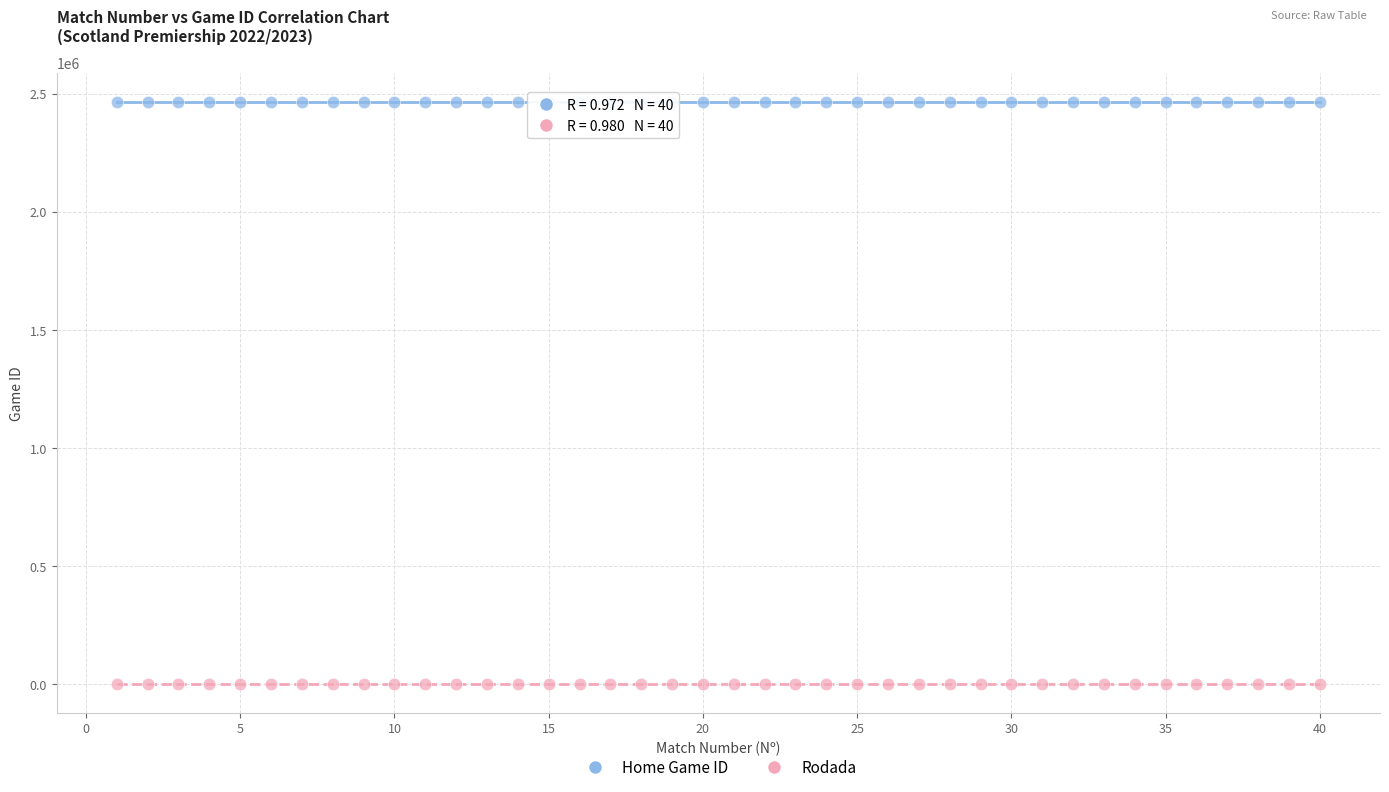

Which series reaches the maximum Y coordinate?

Home Game ID